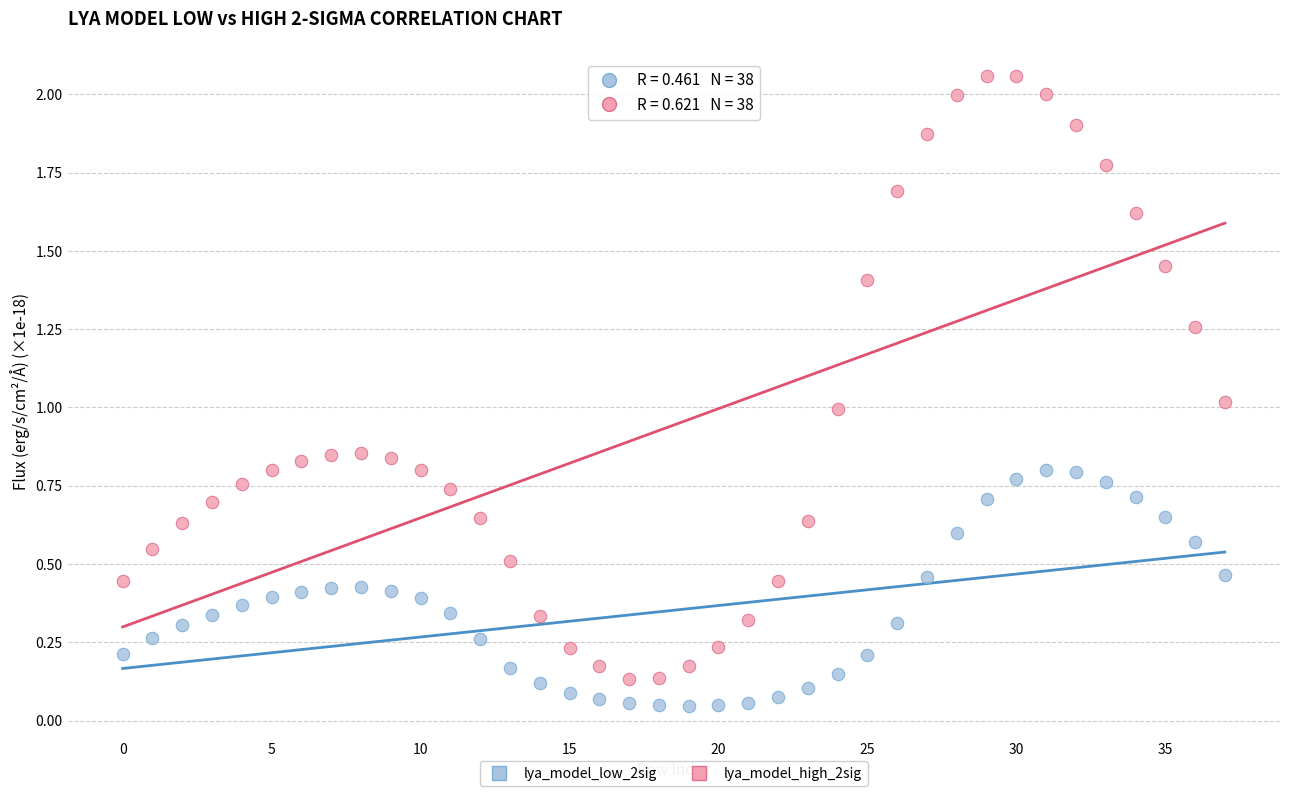

Across all data points, what is the range of Y values (max minus min)?

2.0